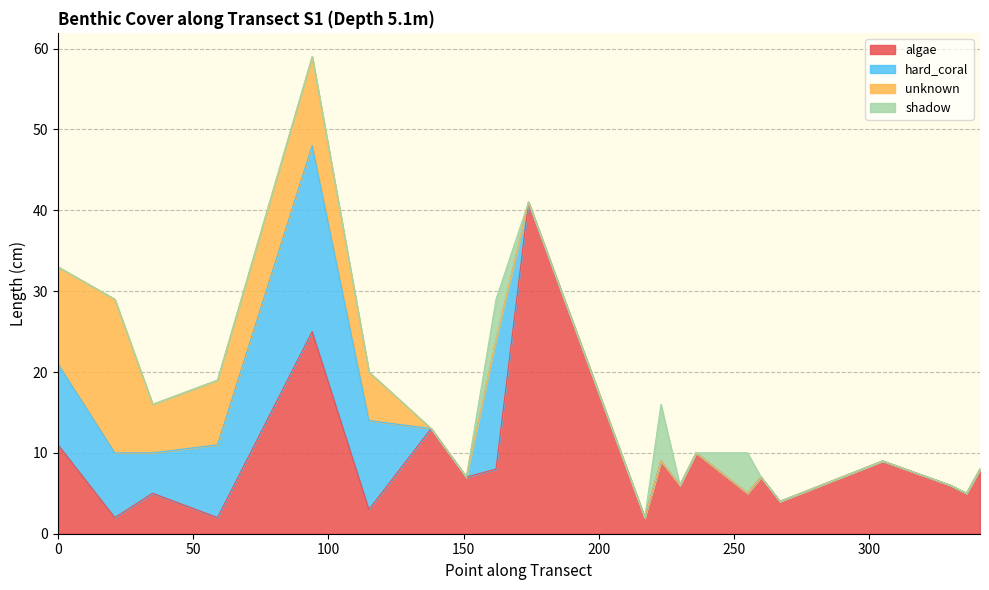

What is the maximum value for algae?

41